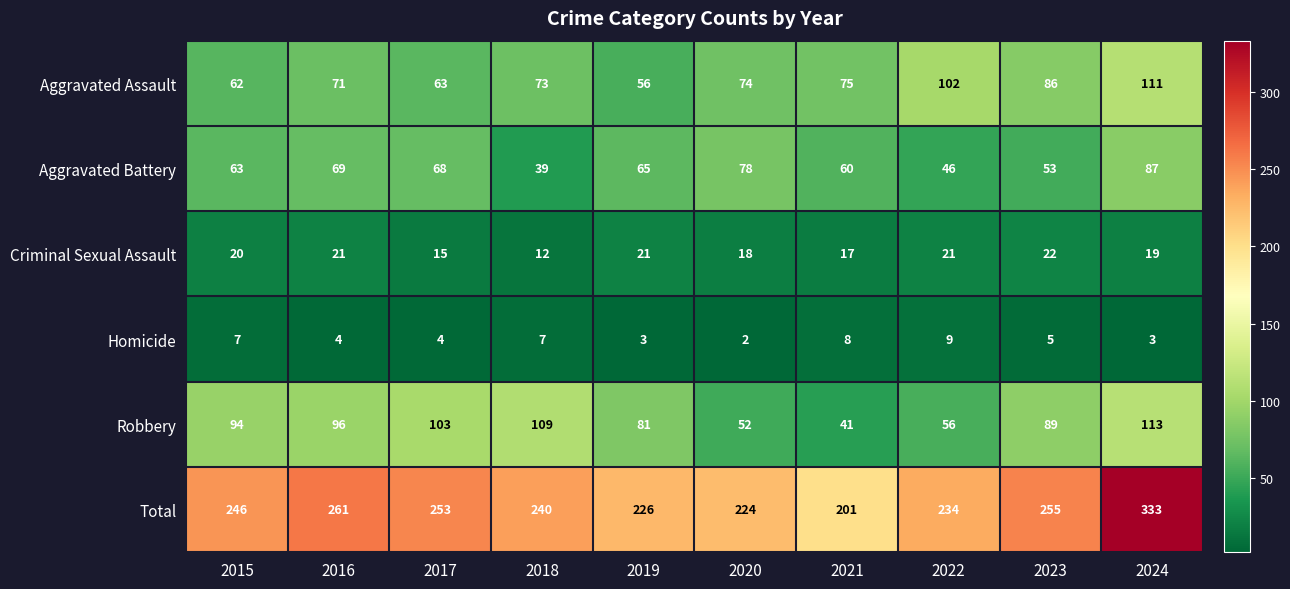

What is the spread (max minus min) of values at 2023?

250